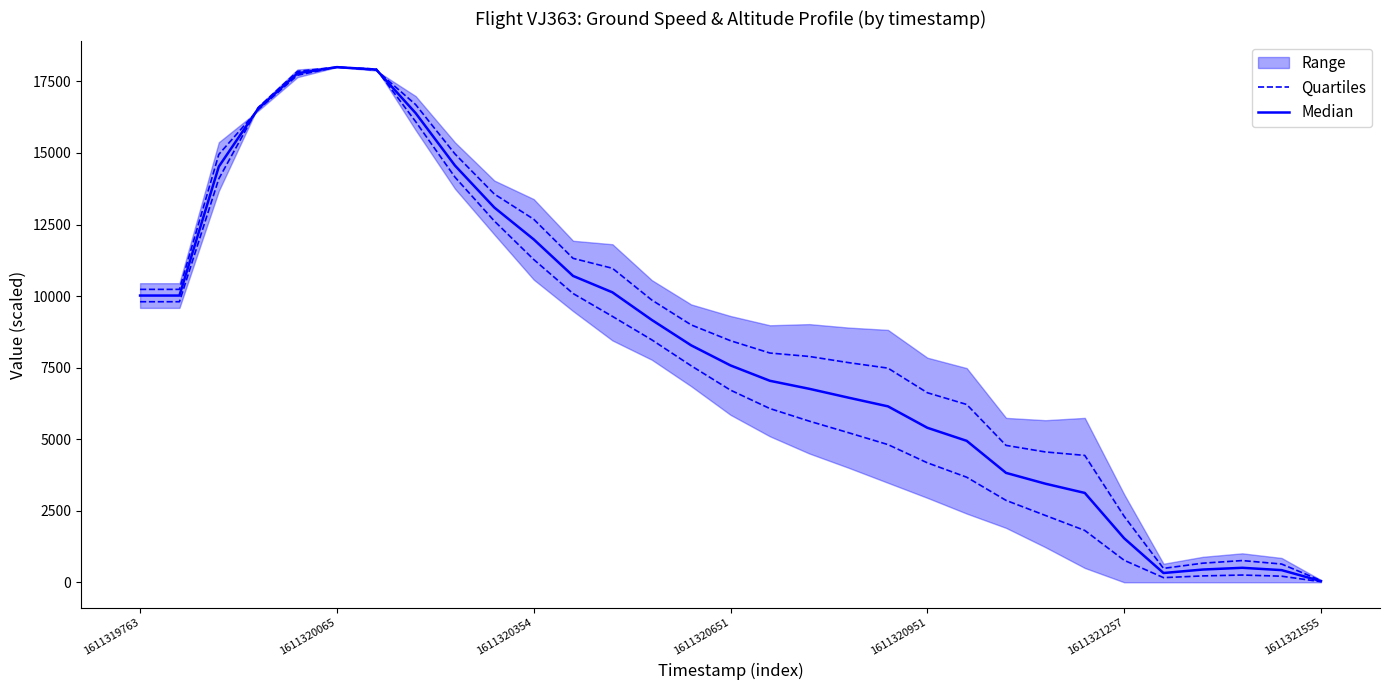

Which series has the widest spread of values?

Median